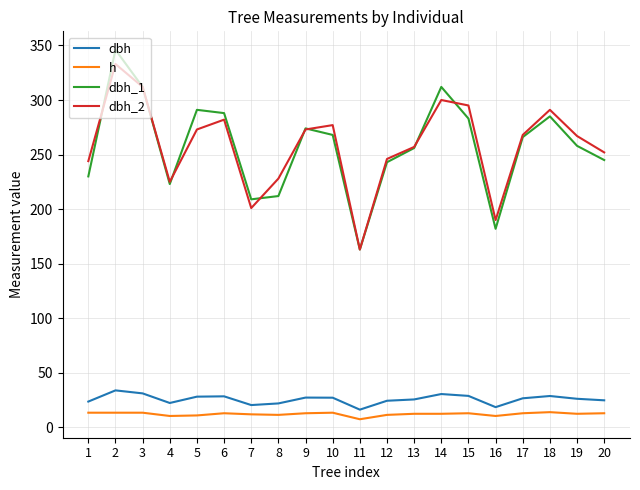

The value of dbh_2 at 19 is 394.6. True or false?

False